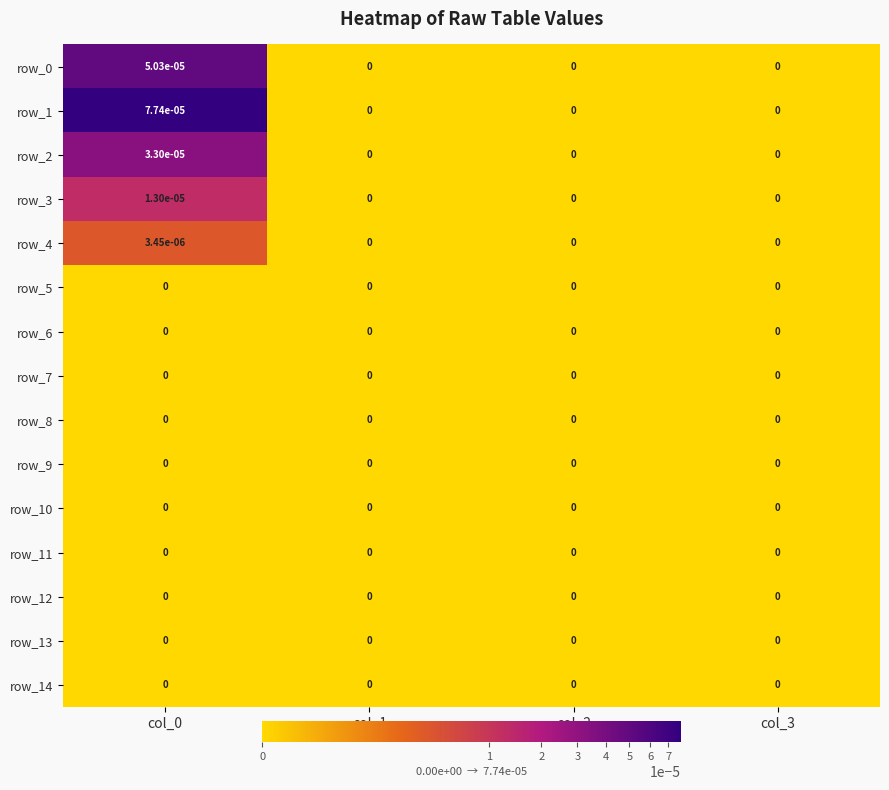

The row_6 series shows 0.0 at col_0. True or false?

True